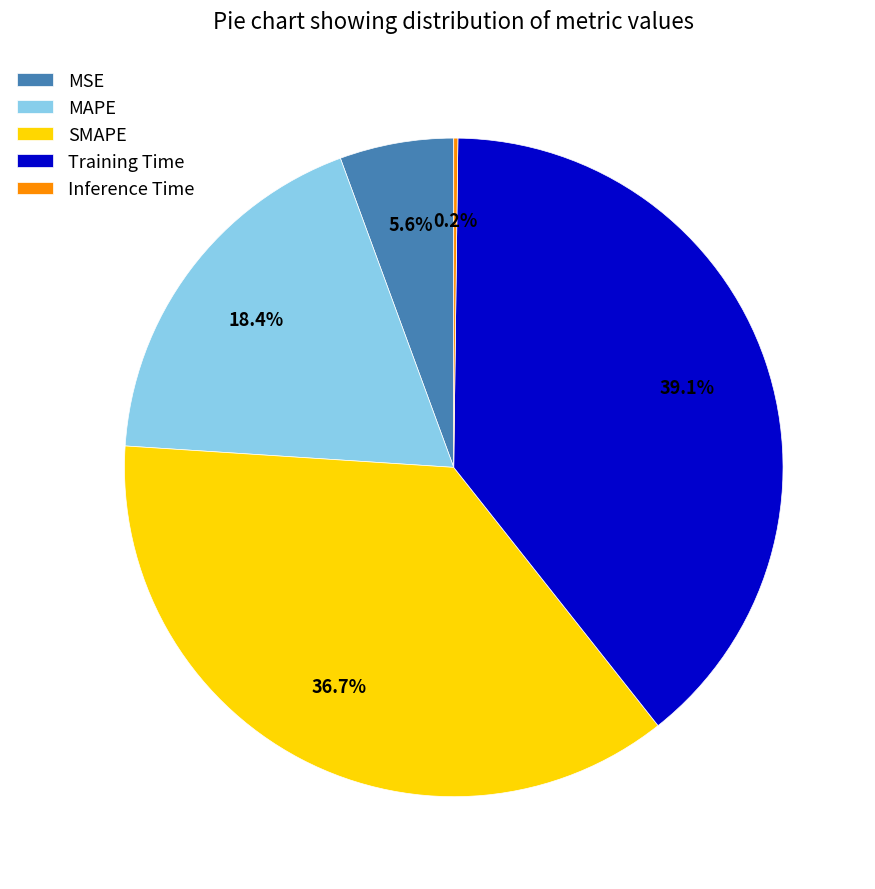

To the nearest percent, what is the average slice percentage?

20%